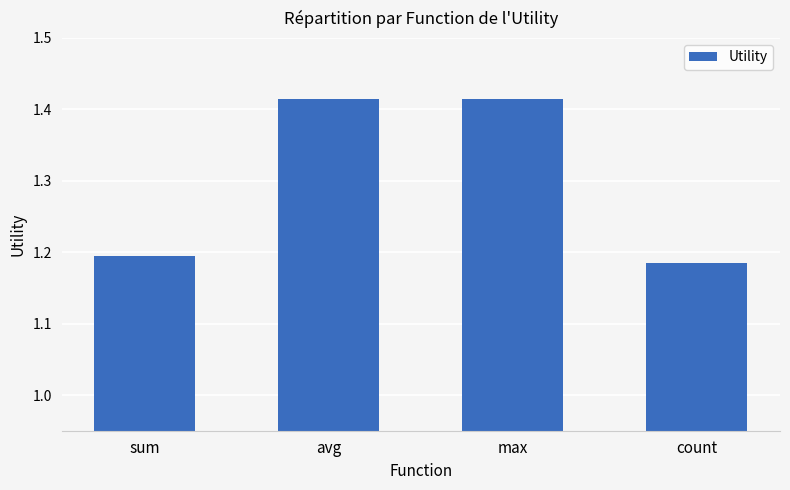

What is the label of the 3rd bar from the left?

max